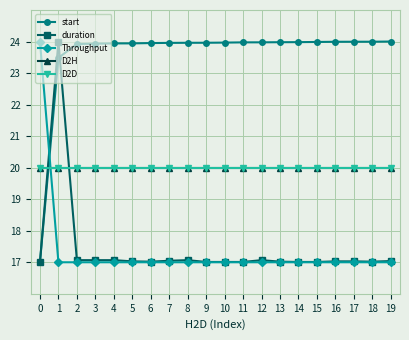

Reading left to right, list all the values displayed in this chart.

start: 0=17.0	1=23.5	2=23.9	3=23.9	4=23.9	5=23.9	6=24.0	7=24.0	8=24.0	9=24.0	10=24.0	11=24.0	12=24.0	13=24.0	14=24.0	15=24.0	16=24.0	17=24.0	18=24.0	19=24.0
duration: 0=17.0	1=24.0	2=17.1	3=17.1	4=17.1	5=17.0	6=17.0	7=17.0	8=17.1	9=17.0	10=17.0	11=17.0	12=17.1	13=17.0	14=17.0	15=17.0	16=17.0	17=17.0	18=17.0	19=17.0
Throughput: 0=24.0	1=17.0	2=17.0	3=17.0	4=17.0	5=17.0	6=17.0	7=17.0	8=17.0	9=17.0	10=17.0	11=17.0	12=17.0	13=17.0	14=17.0	15=17.0	16=17.0	17=17.0	18=17.0	19=17.0
D2H: 0=20.0	1=20.0	2=20.0	3=20.0	4=20.0	5=20.0	6=20.0	7=20.0	8=20.0	9=20.0	10=20.0	11=20.0	12=20.0	13=20.0	14=20.0	15=20.0	16=20.0	17=20.0	18=20.0	19=20.0
D2D: 0=20.0	1=20.0	2=20.0	3=20.0	4=20.0	5=20.0	6=20.0	7=20.0	8=20.0	9=20.0	10=20.0	11=20.0	12=20.0	13=20.0	14=20.0	15=20.0	16=20.0	17=20.0	18=20.0	19=20.0